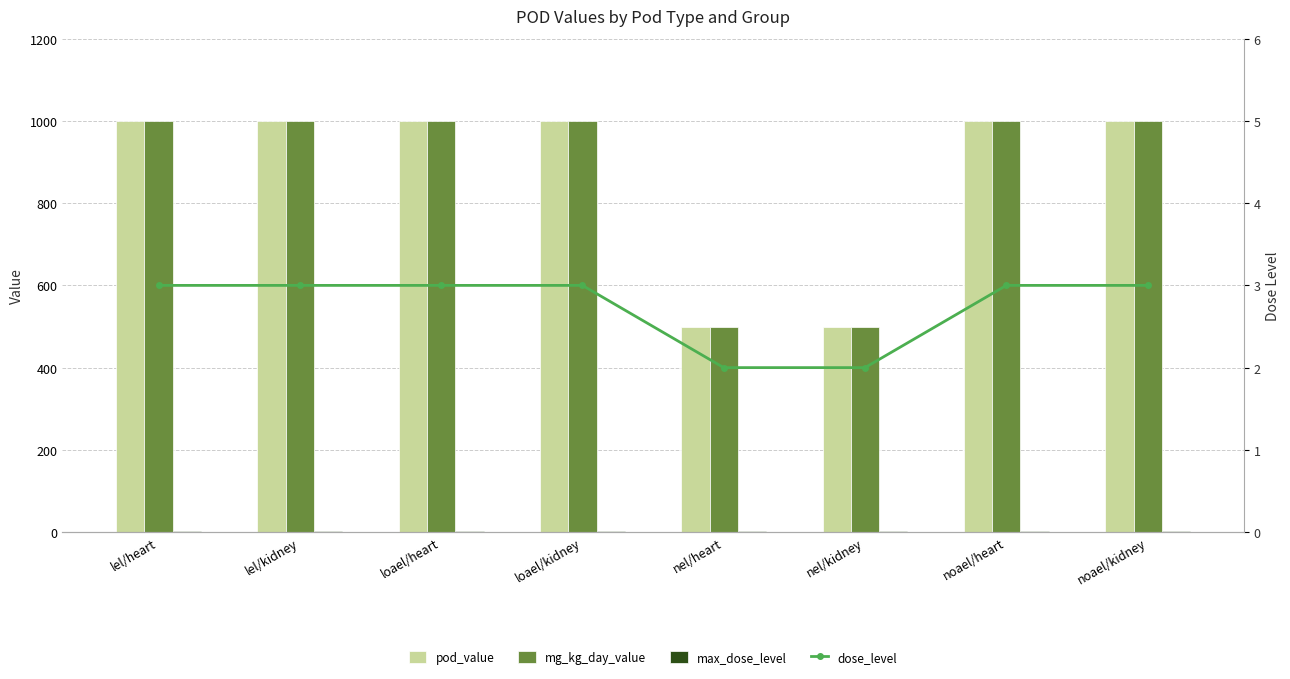

Which series has the largest total across all categories?

pod_value